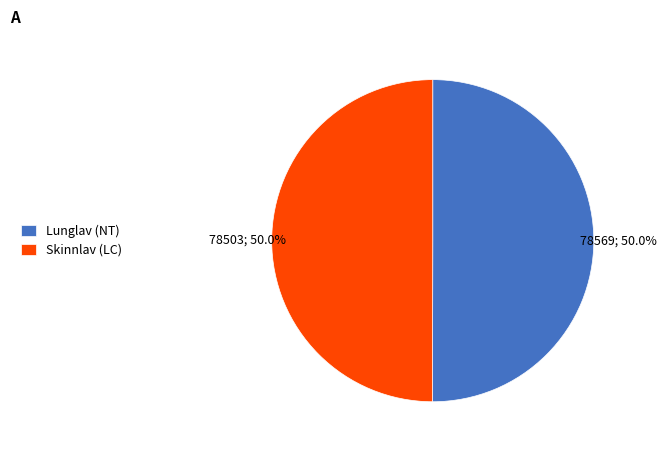

To the nearest percent, what percentage of the pie is Lunglav (NT)?

50%